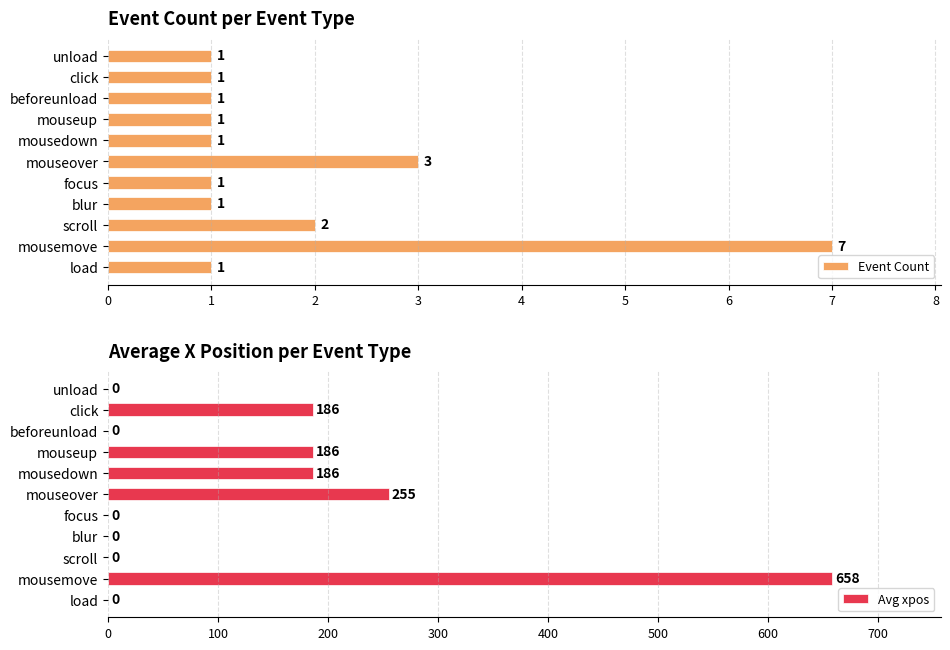

What is the sum of all Event Count values?

20